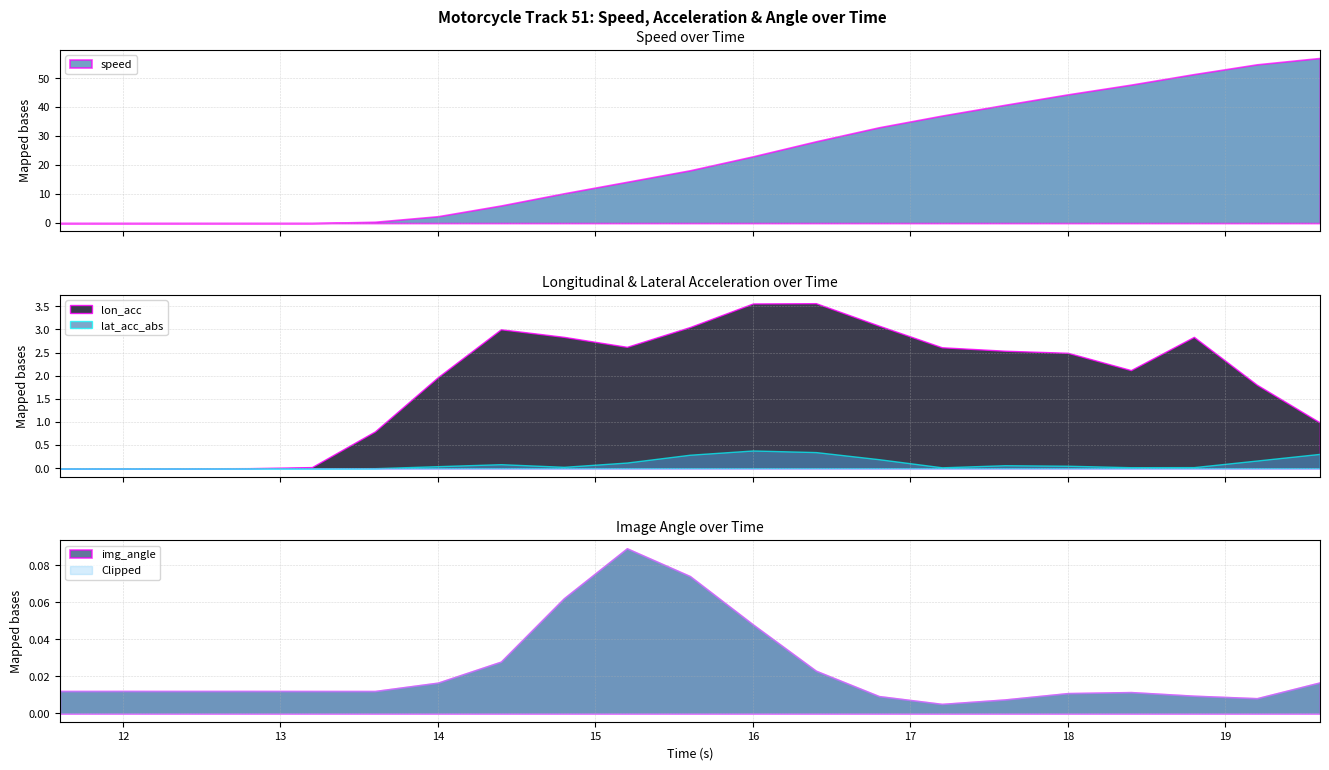

At which category does lat_acc_abs reach its first local peak?

14.4